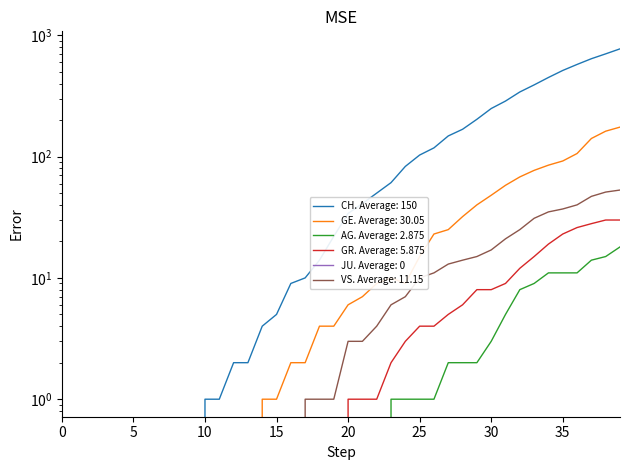

At how many categories does at least one series exceed 259?

9